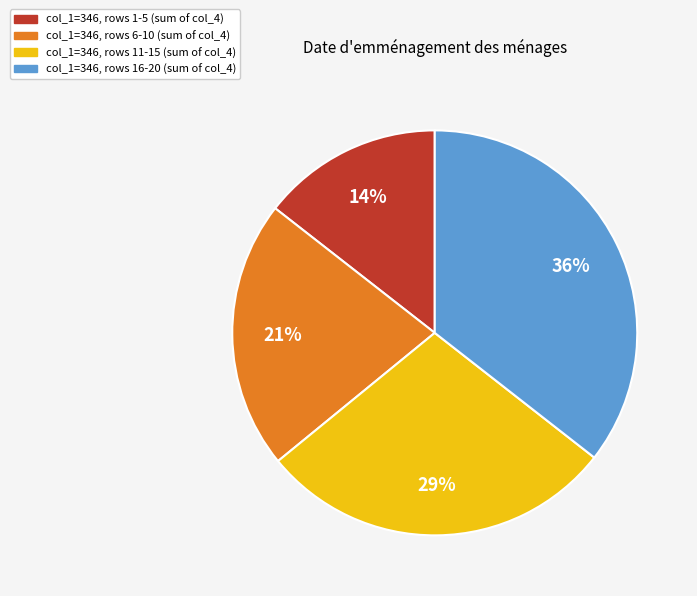

Is there a majority slice in this chart?

No